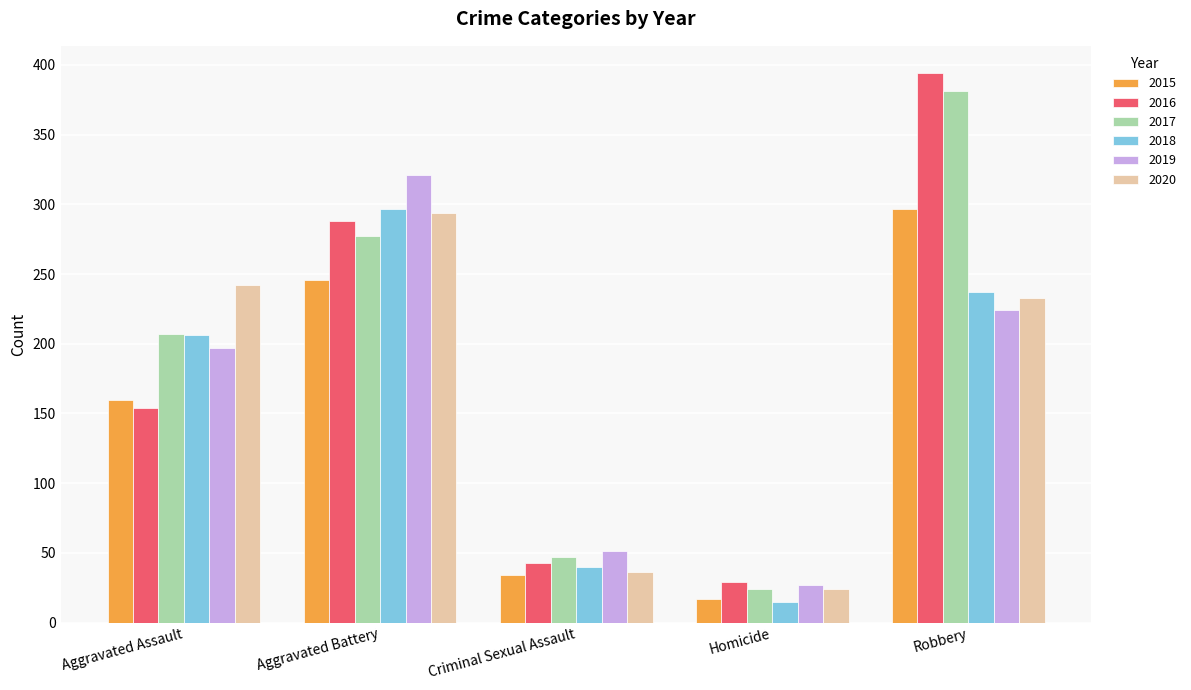

Which series has the largest range (max minus min)?

2016